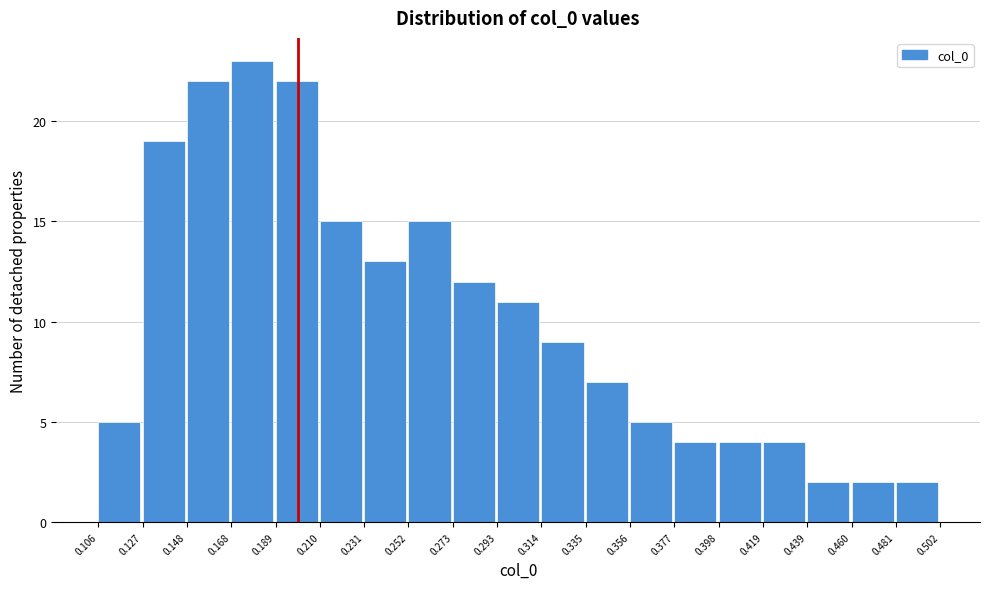

Reading left to right, list every bar in this chart as the range it spans on the x-axis followed by its height. The values are not printed on the chart, so give them approximately, as read against the axis.

0.106 to 0.127: 5
0.127 to 0.148: 19
0.148 to 0.168: 22
0.168 to 0.189: 23
0.189 to 0.210: 22
0.210 to 0.231: 15
0.231 to 0.252: 13
0.252 to 0.273: 15
0.273 to 0.293: 12
0.293 to 0.314: 11
0.314 to 0.335: 9
0.335 to 0.356: 7
0.356 to 0.377: 5
0.377 to 0.398: 4
0.398 to 0.419: 4
0.419 to 0.439: 4
0.439 to 0.460: 2
0.460 to 0.481: 2
0.481 to 0.502: 2